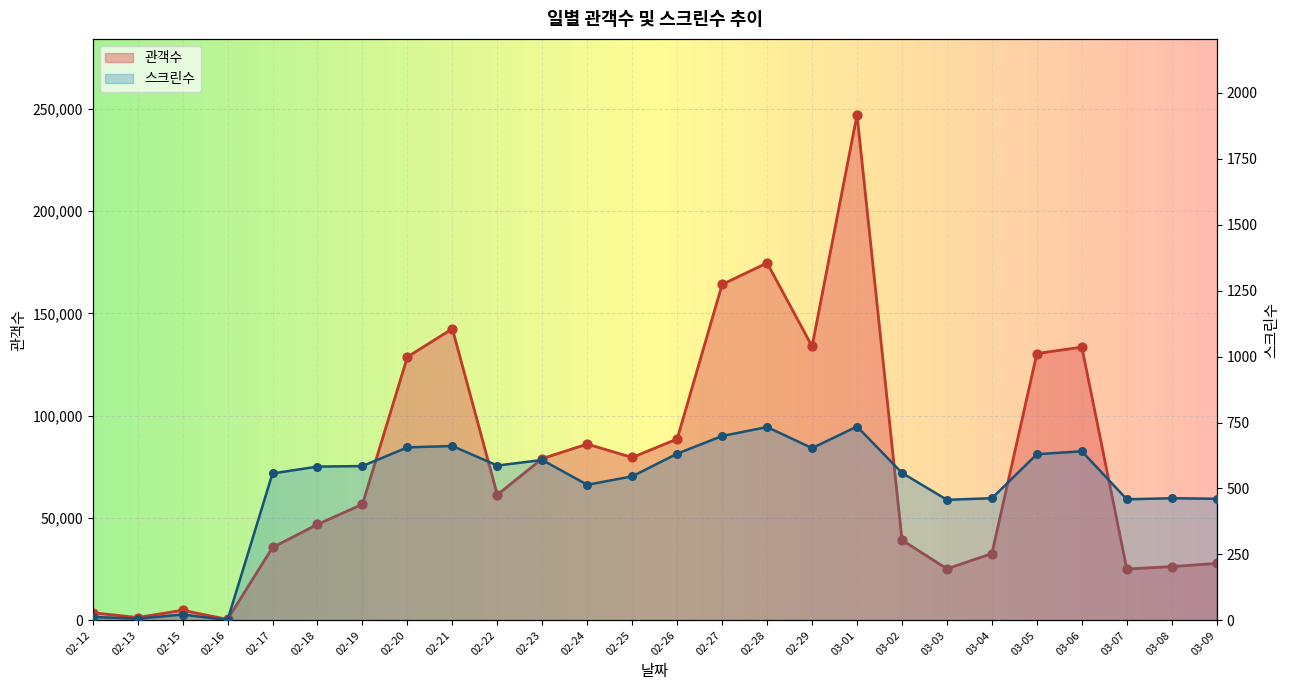

Is the value of 관객수 at 03-02 greater than the value of 스크린수 at 02-15?

Yes